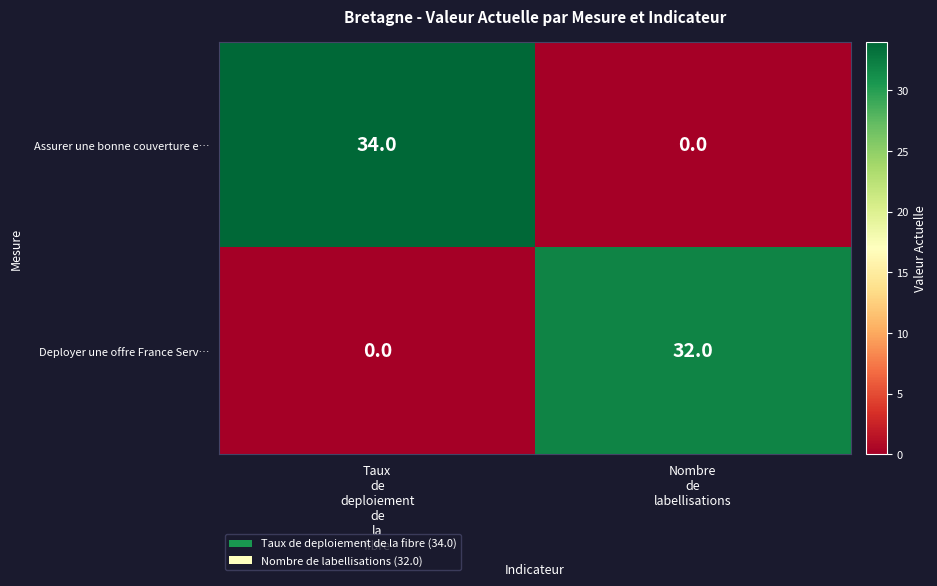

List the series in order of their overall mean, lowest first.

Deployer une offre France Serv…, Assurer une bonne couverture e…